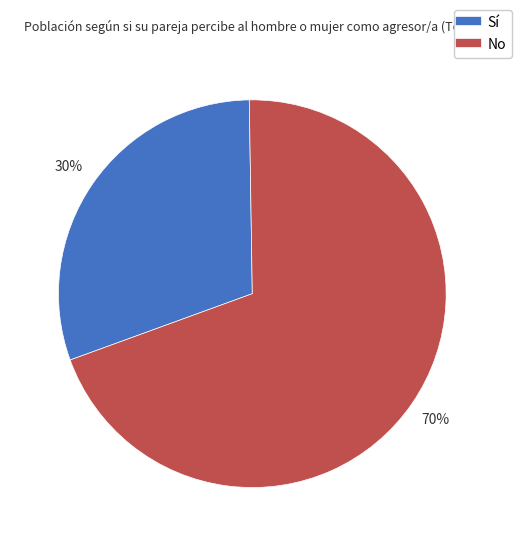

What percentage is the No slice, to the nearest percent?

70%